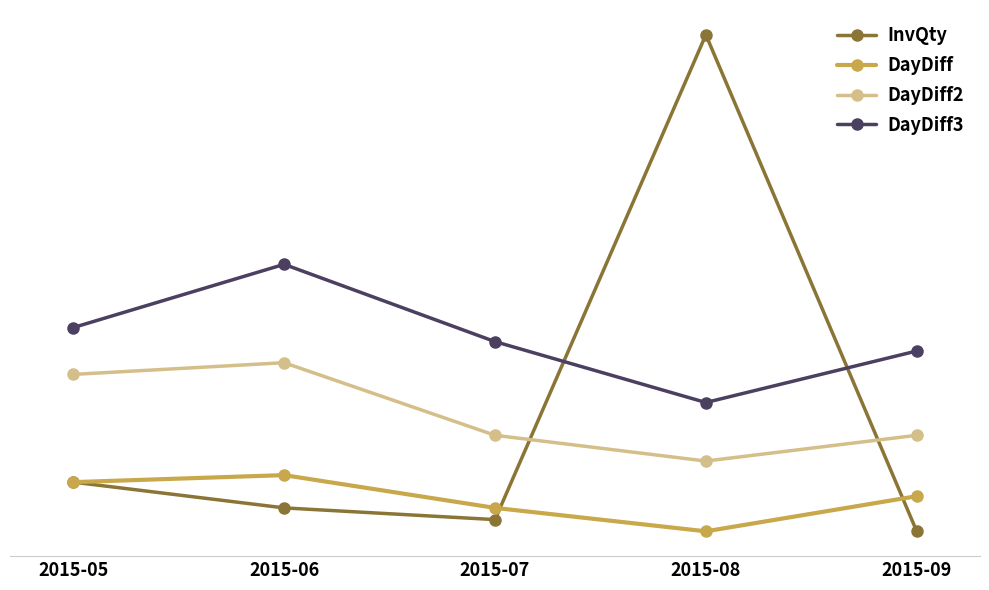

At which label does DayDiff reach its peak?

2015-06